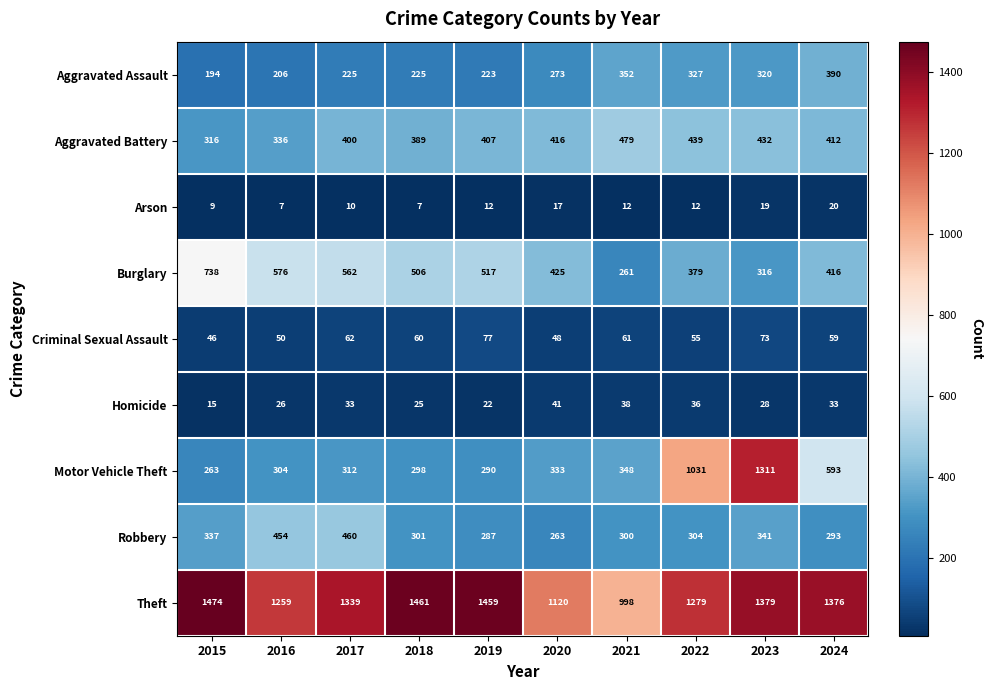

What is the total value across all series at 2022?

3862